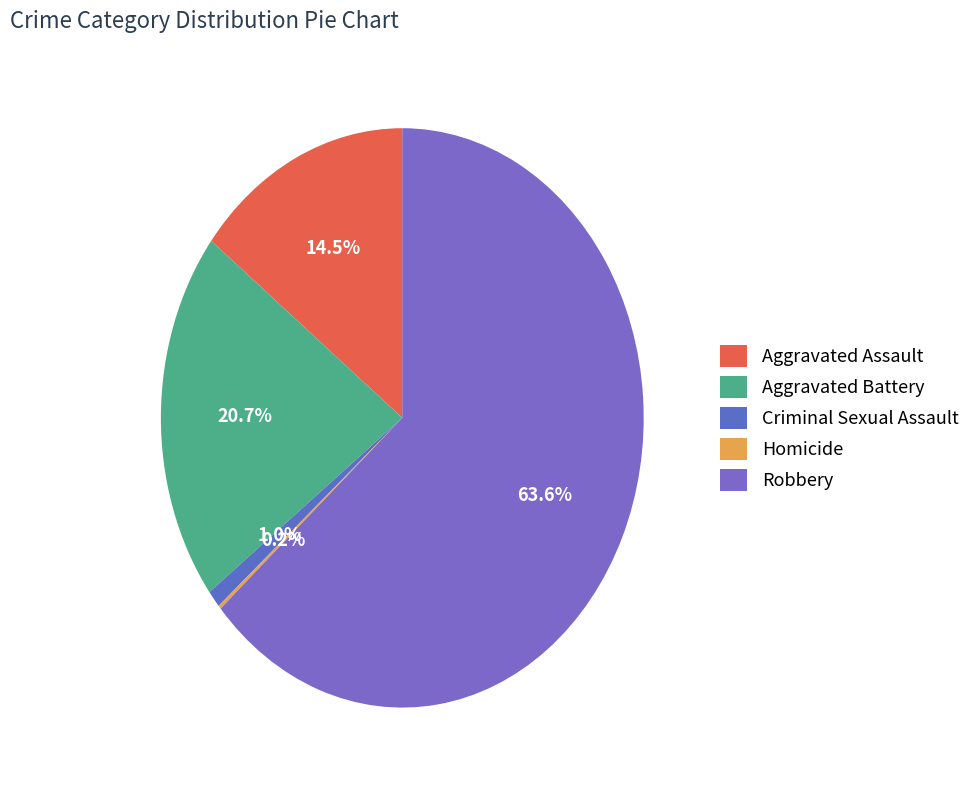

What portion of the pie excludes Robbery?

36.4%